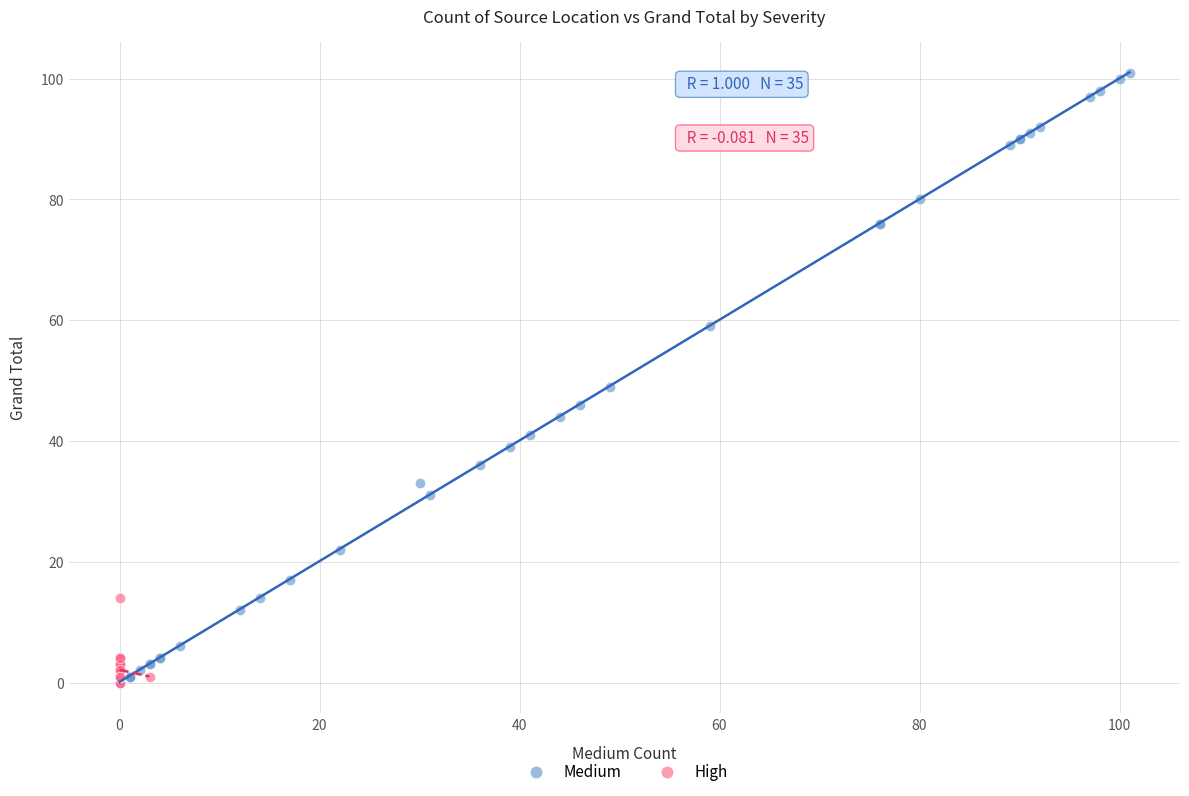

What are all the series names shown in the legend?

Medium, High